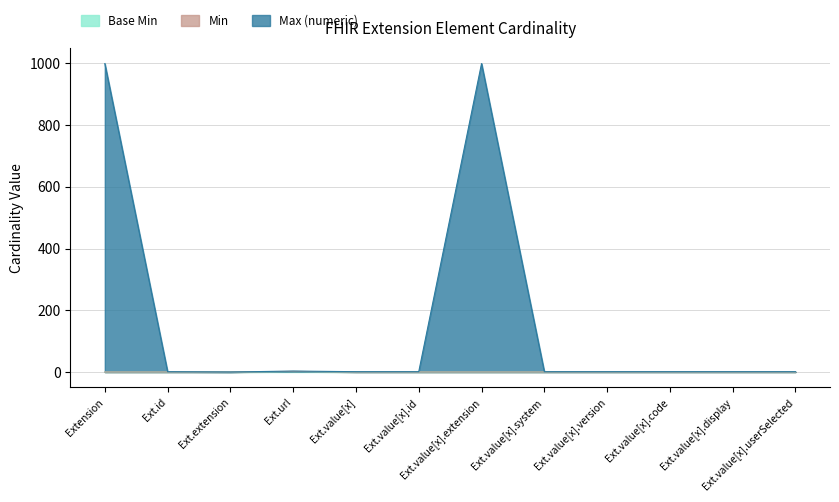

The Base Min series shows 2 at Ext.url. True or false?

True